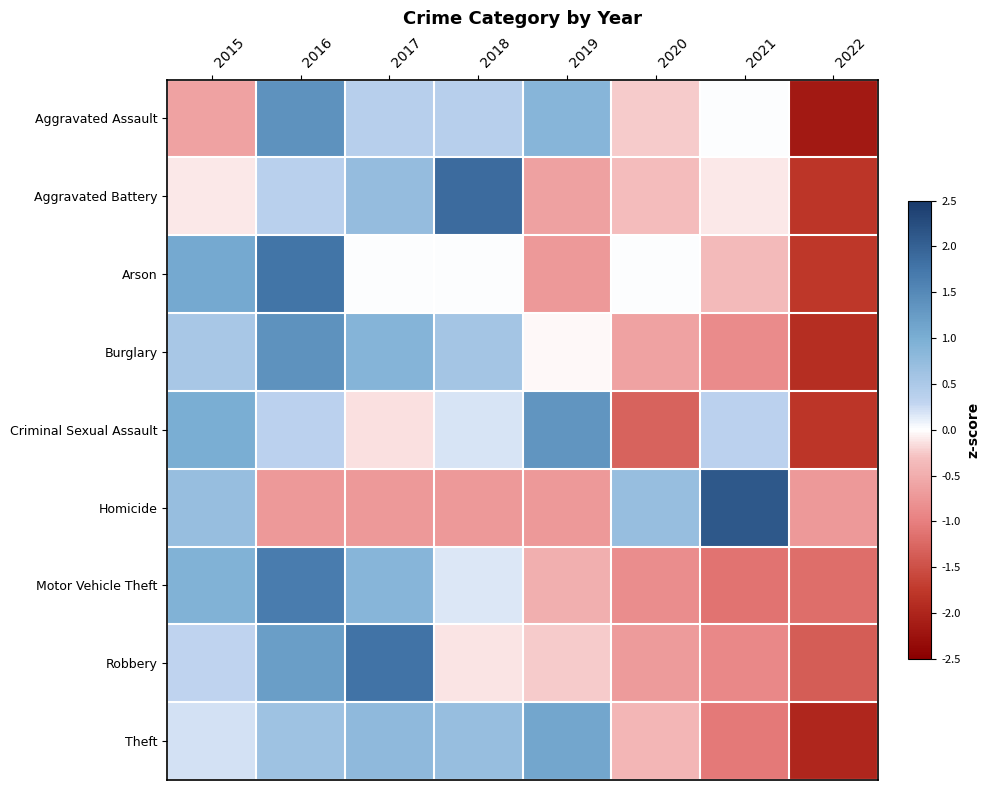

Rank the series by their maximum value, from highest to lowest.

Homicide, Aggravated Battery, Robbery, Arson, Motor Vehicle Theft, Burglary, Aggravated Assault, Criminal Sexual Assault, Theft